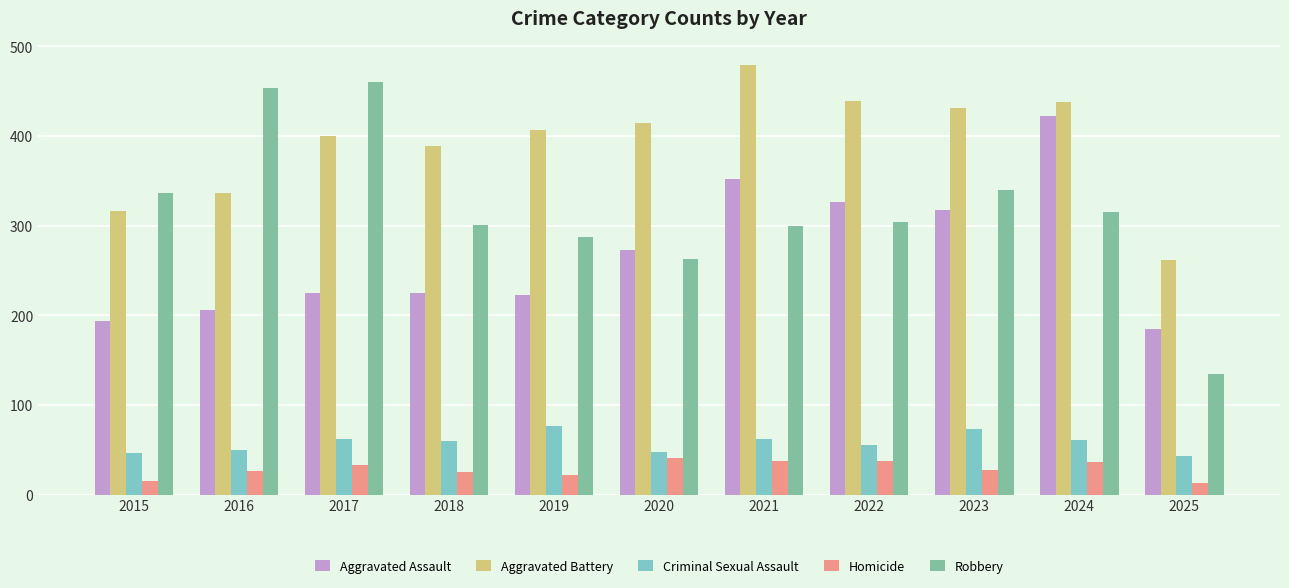

Which series has the largest total across all categories?

Aggravated Battery